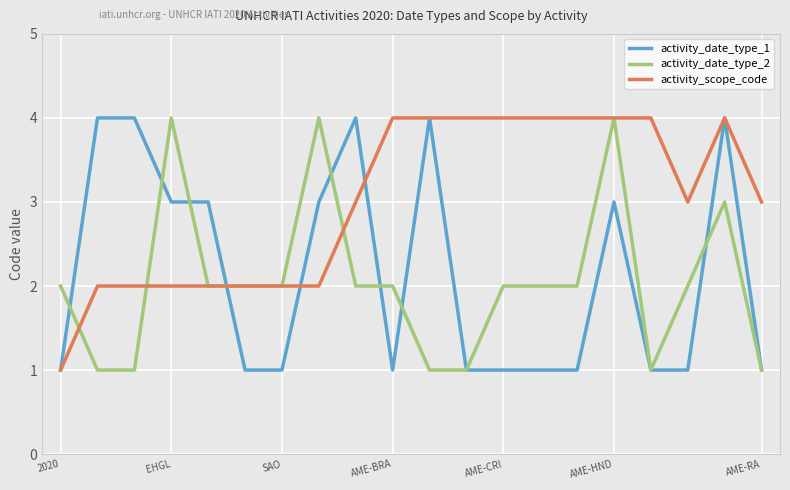

What is the maximum value shown in the chart?

4